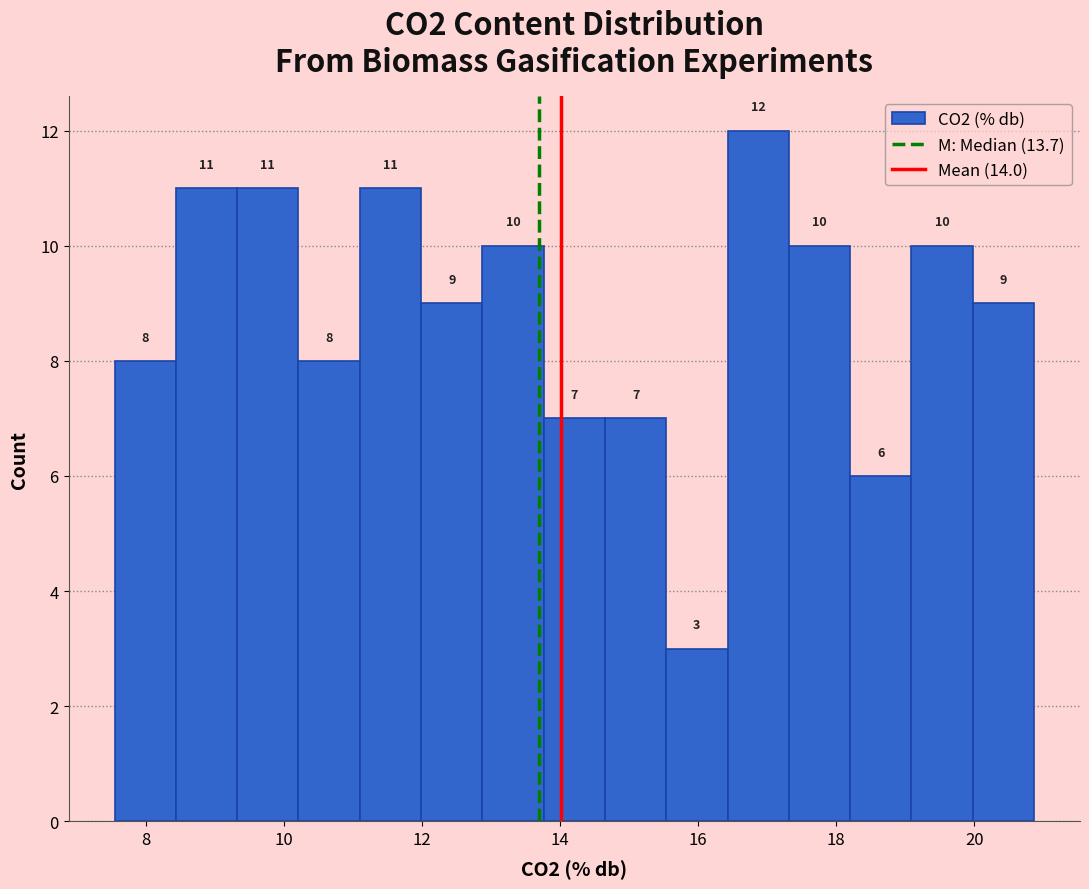

What is the height of the bar covering 18.2 to 19.0 on the x-axis? The bar edges are not printed on the chart, so give them approximately, as read against the axis.

6